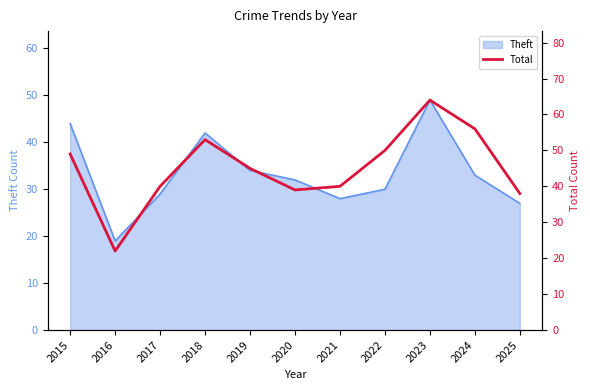

Does the chart display data point markers on the line(s)?

No